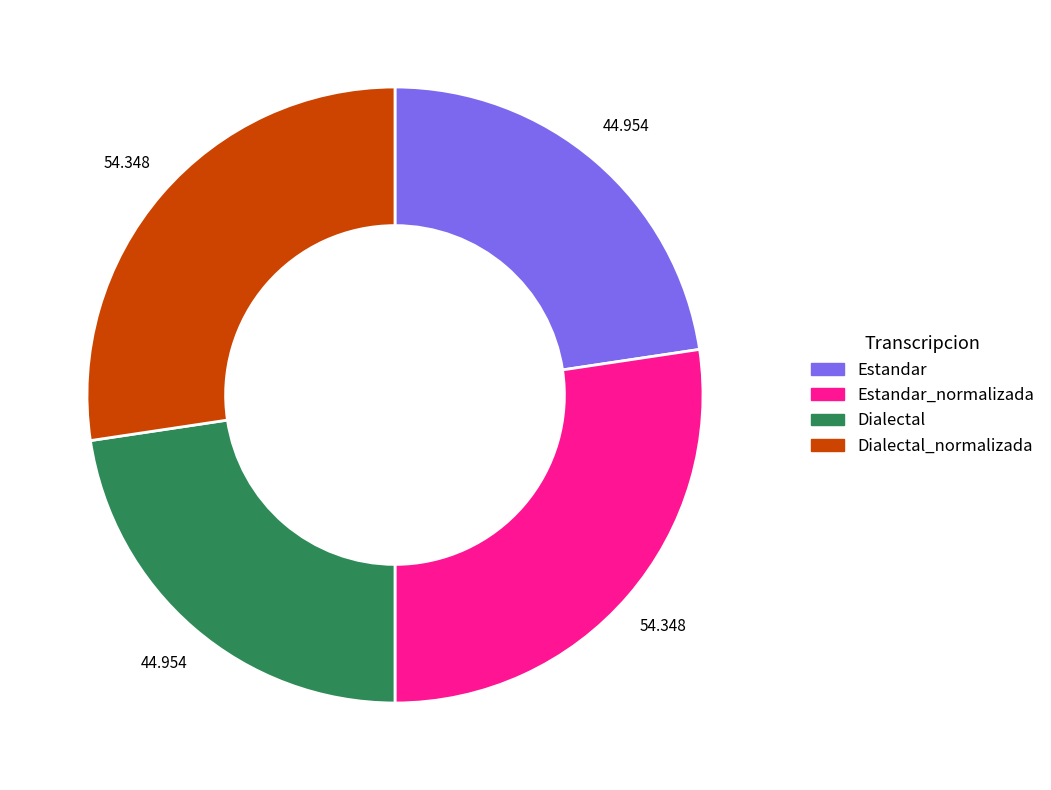

Is there a majority slice in this chart?

No